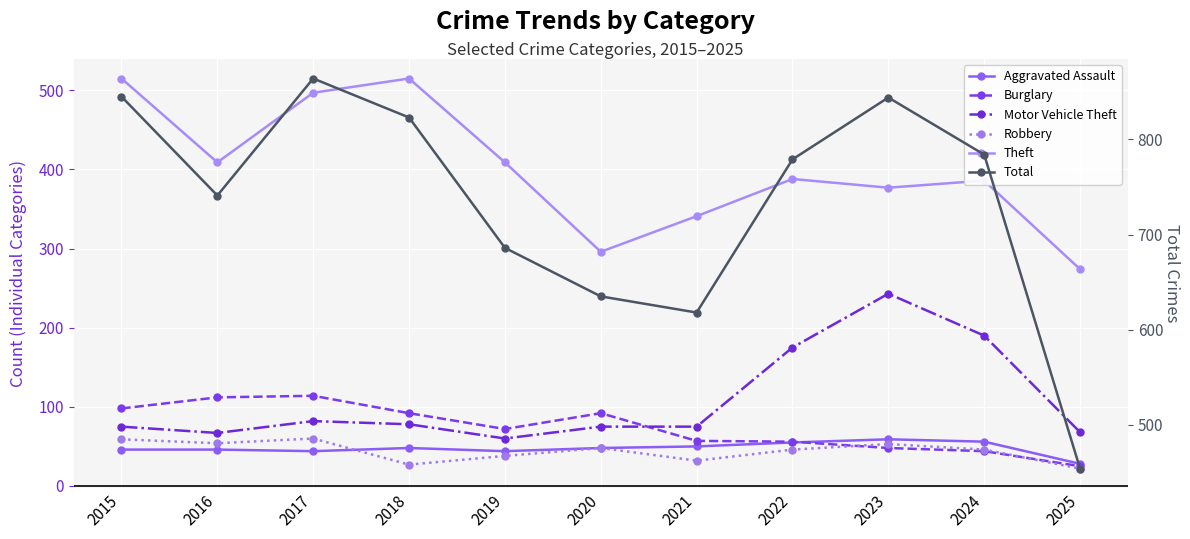

Reading left to right, extract all data points from this chart.

Aggravated Assault: 46	46	44	48	44	48	50	55	59	56	28
Burglary: 98	112	114	92	72	92	57	56	48	44	25
Motor Vehicle Theft: 75	67	82	78	60	75	75	175	243	190	68
Robbery: 59	54	60	27	38	48	32	46	53	46	22
Theft: 515	409	497	515	409	296	341	388	377	386	274
Total: 845	741	864	823	686	635	618	779	844	784	454